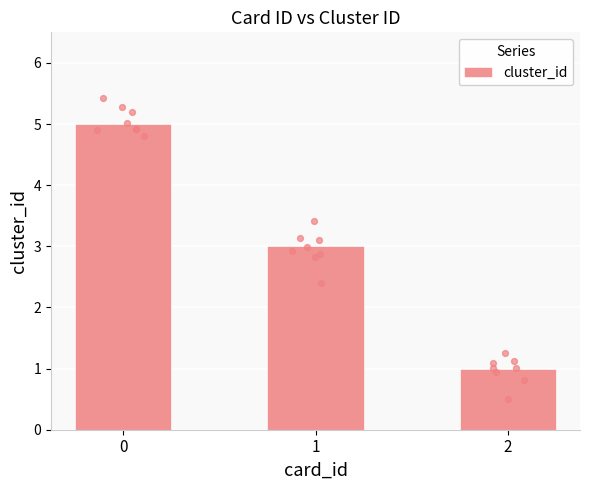

Approximately how many times larger is the value at 1 compared to 0?

0.6